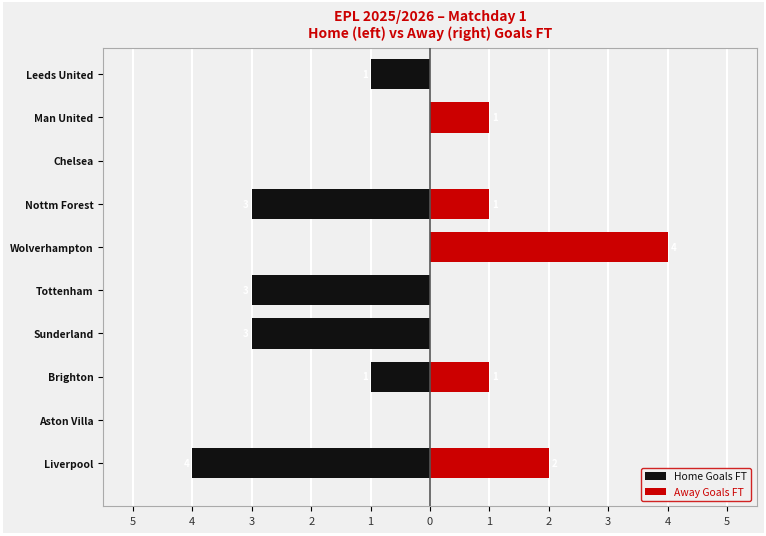

Between Leeds United and Nottm Forest, which is larger?

Leeds United